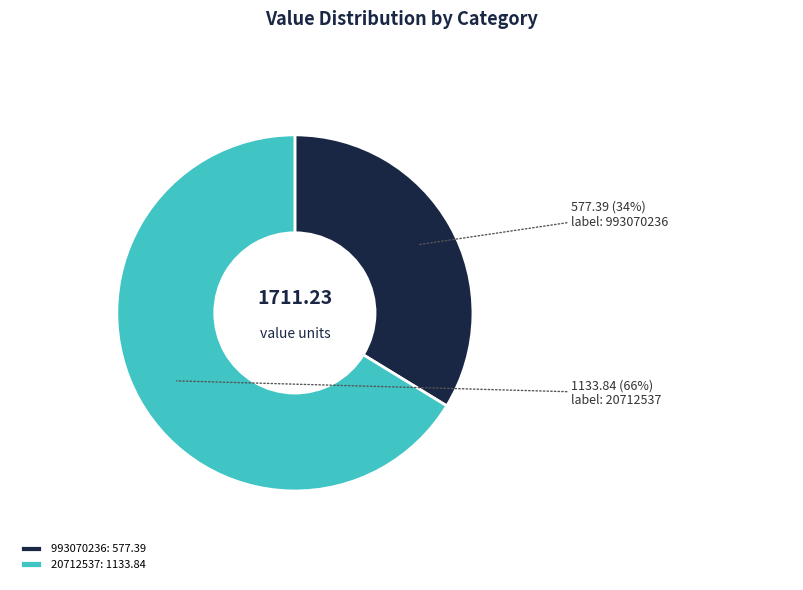

Is it true that 20712537 is 66% of the pie?

True